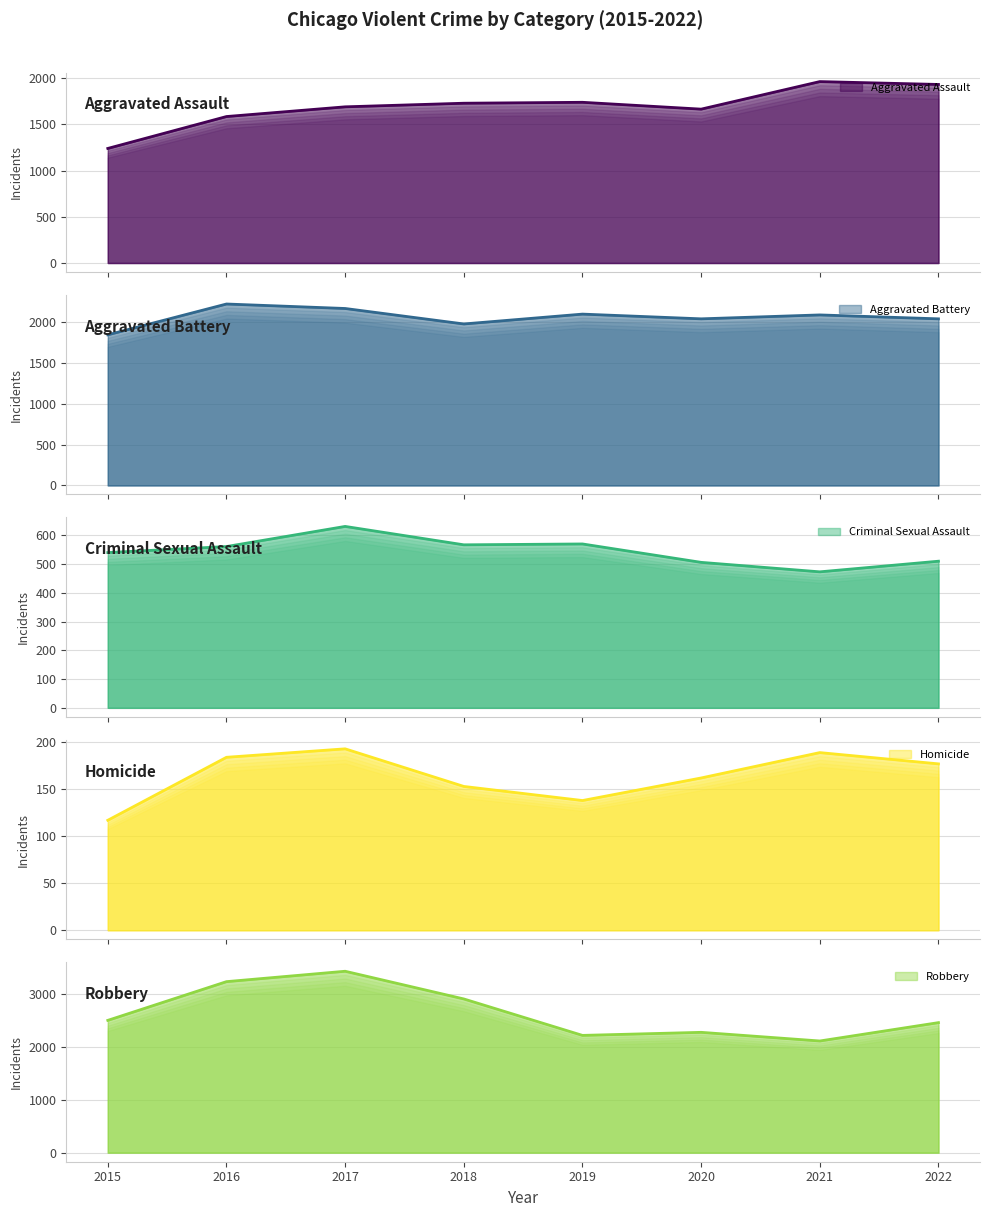

True or false: Homicide and Criminal Sexual Assault cross at least once.

False